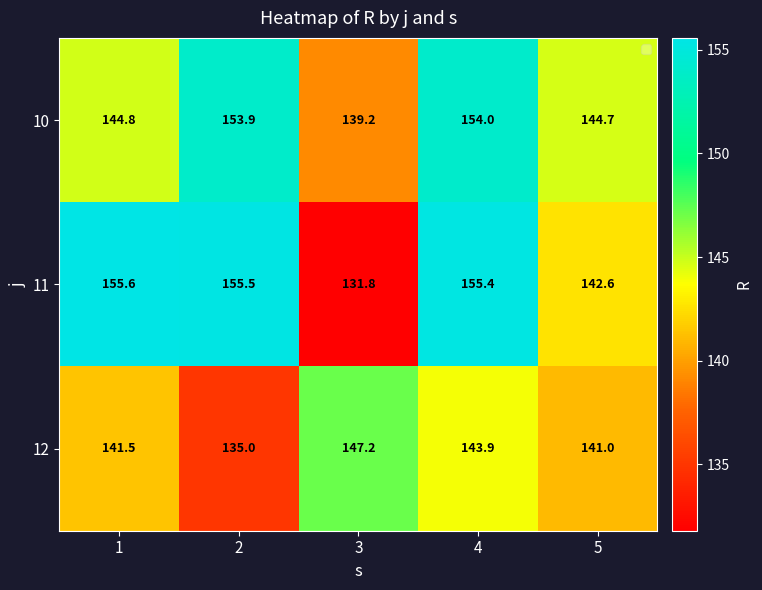

What is the difference between the highest and lowest values at 1?

14.1